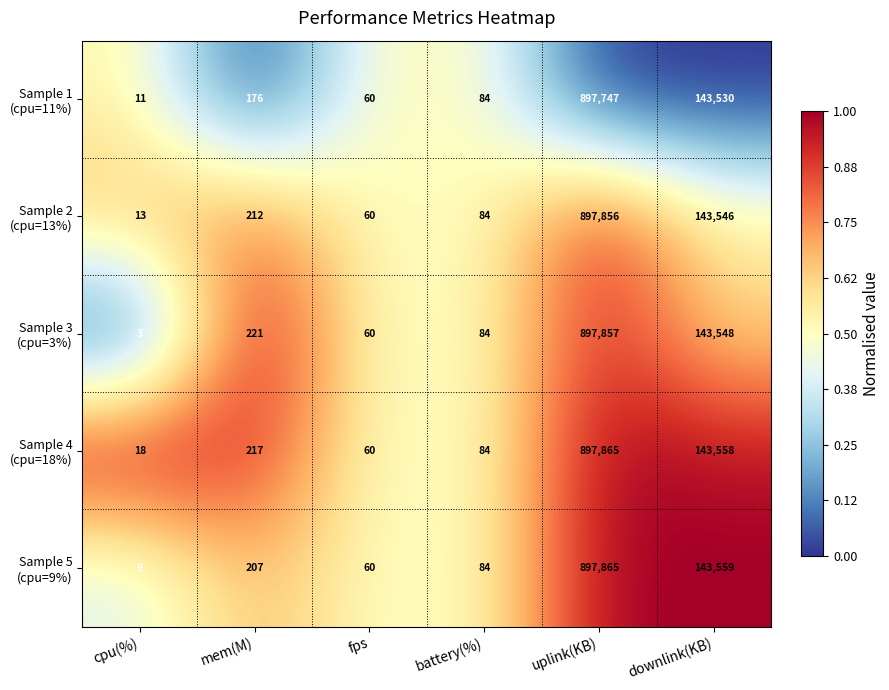

What is the total value across all series at fps?

300